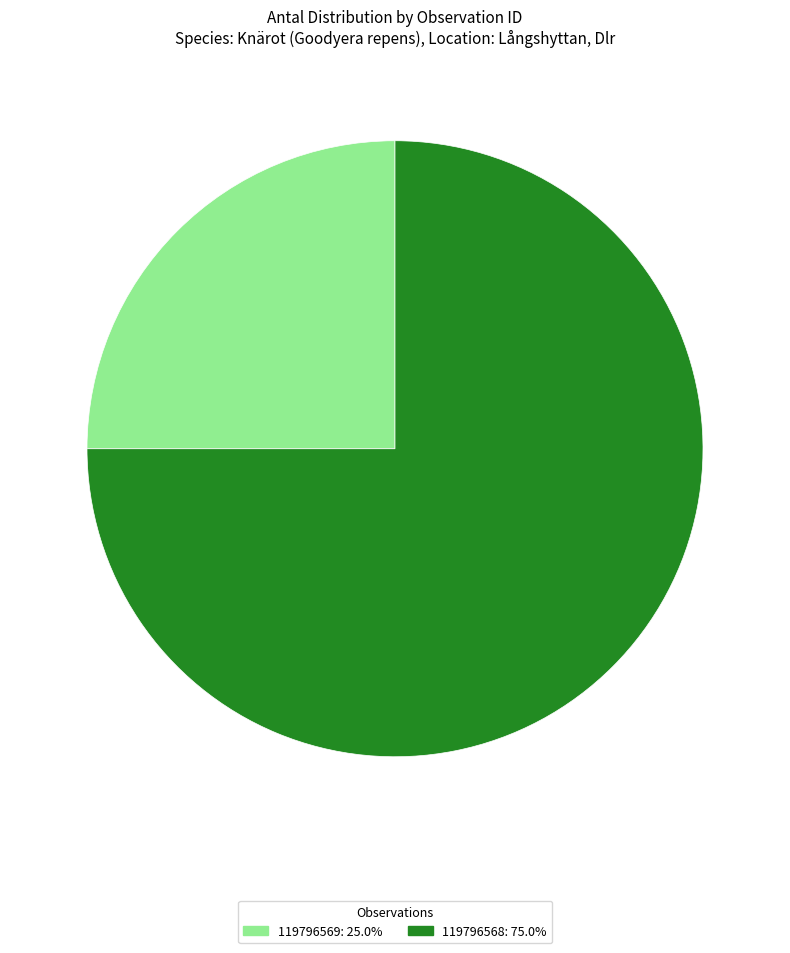

Rank the categories by value from highest to lowest.

119796568, 119796569